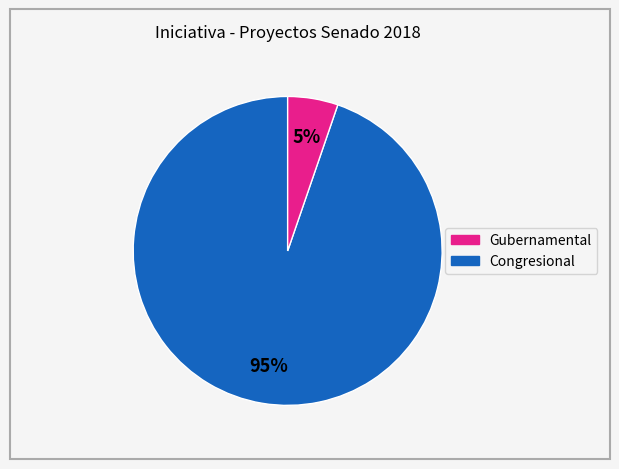

Is there a majority slice in this chart?

Yes